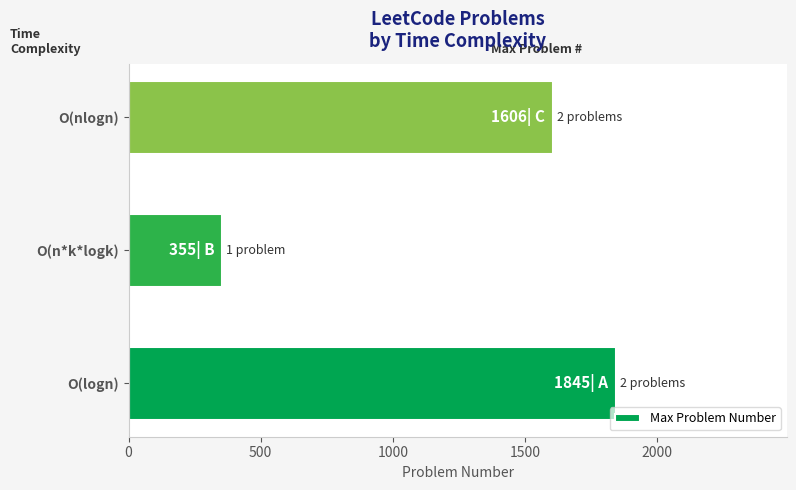

List the labels in order of value, smallest first.

O(n*k*logk), O(nlogn), O(logn)